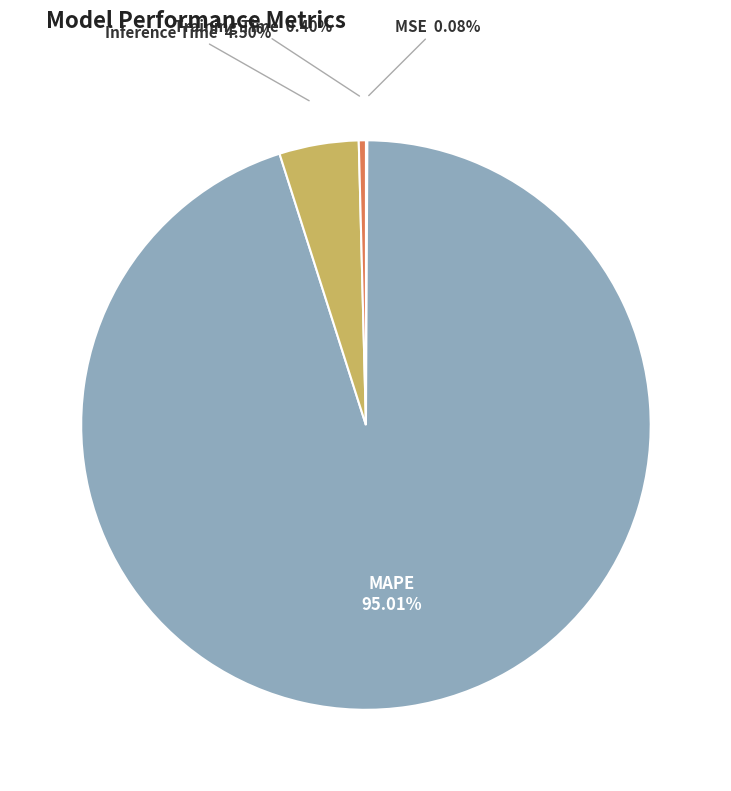

Is there a majority slice in this chart?

Yes